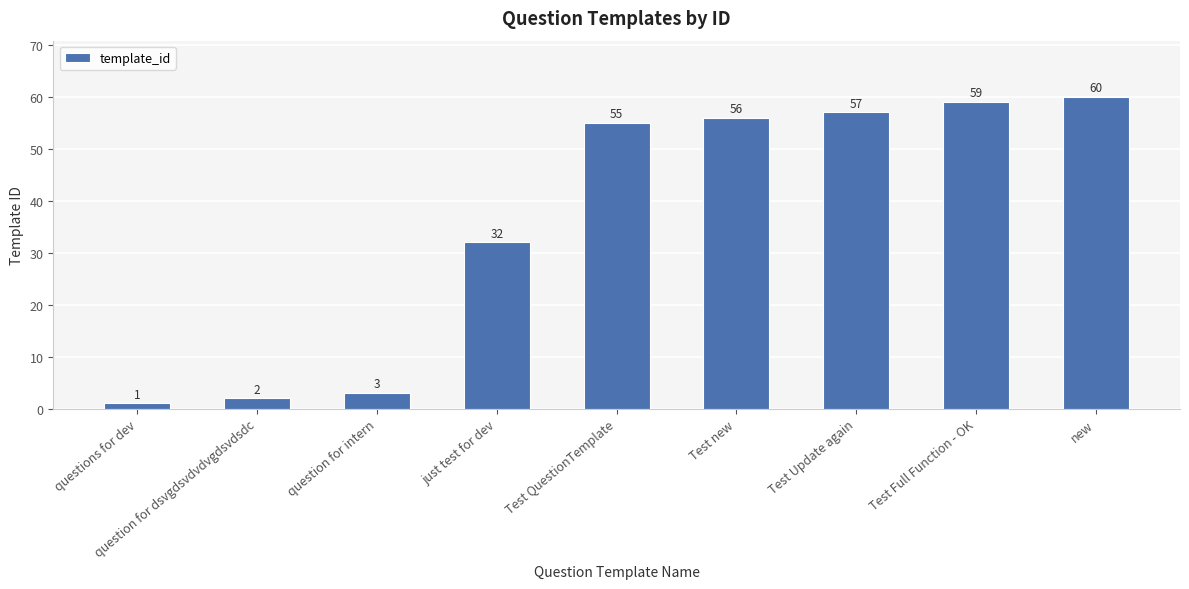

List the labels in order of value, largest first.

new, Test Full Function - OK, Test Update again, Test new, Test QuestionTemplate, just test for dev, question for intern, question for dsvgdsvdvdvgdsvdsdc, questions for dev